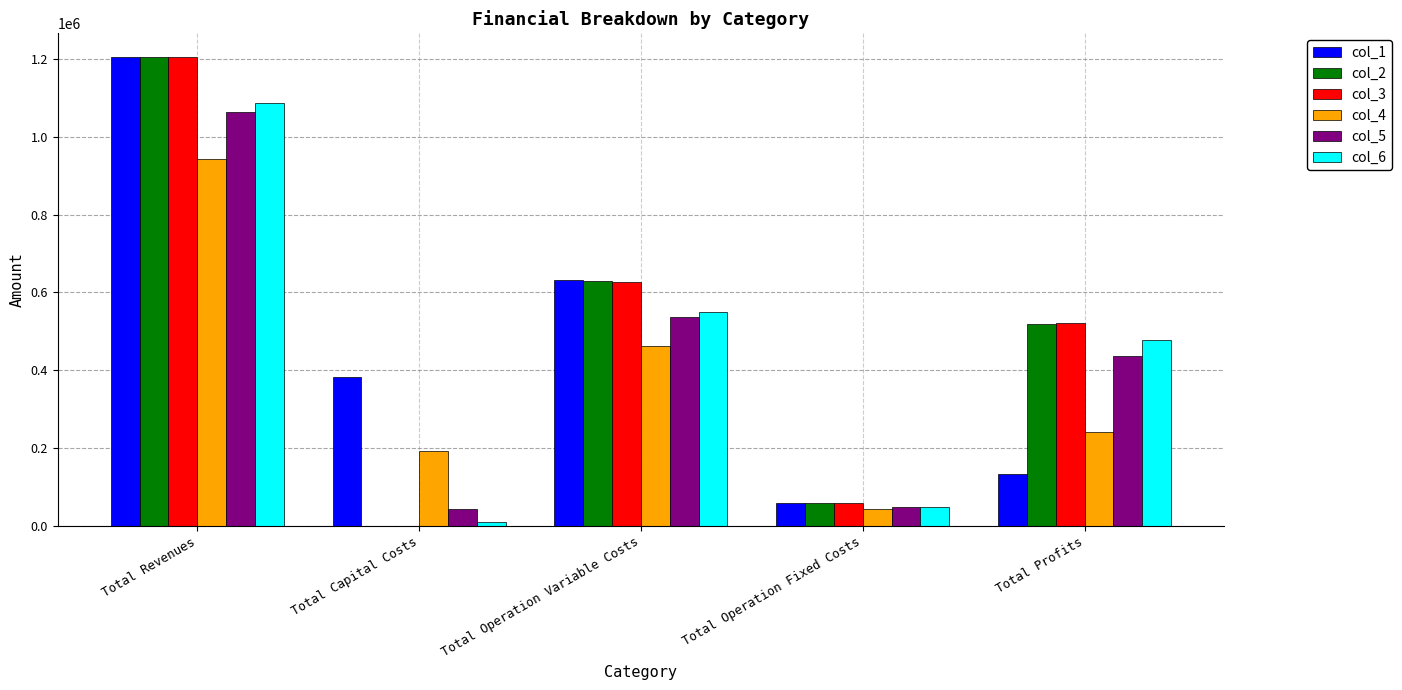

Which category has the highest value in the col_3 series?

Total Revenues